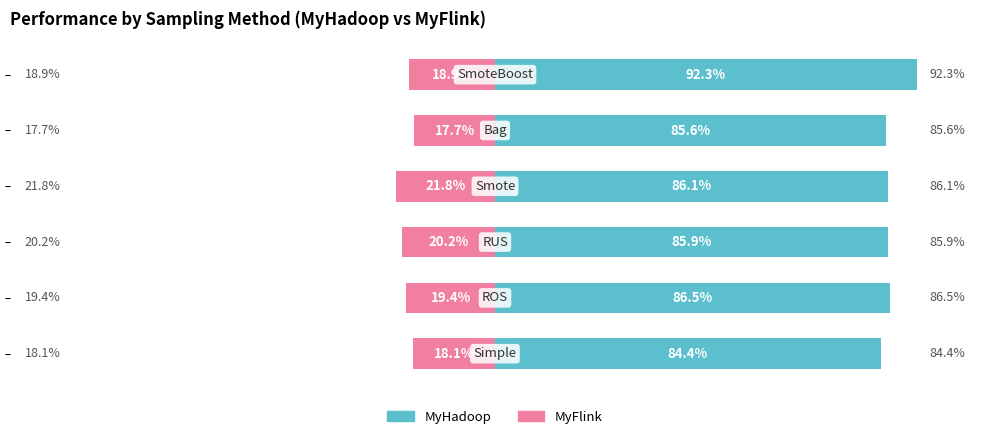

Are the bars grouped side by side (vs. stacked)?

Yes